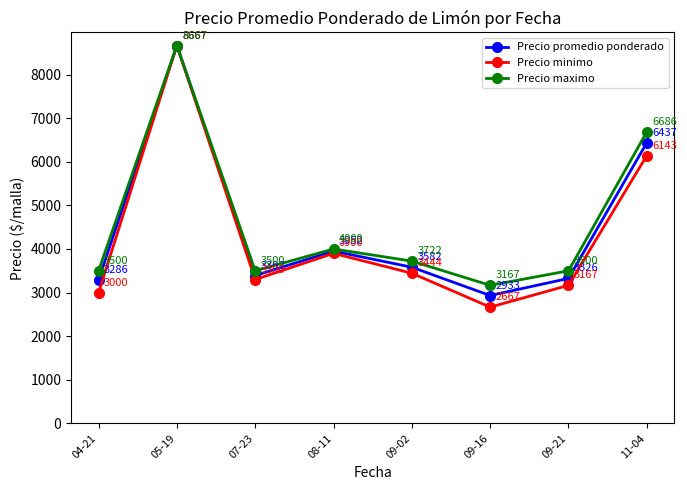

Where is Precio maximo nearest to the value 5916?

11-04